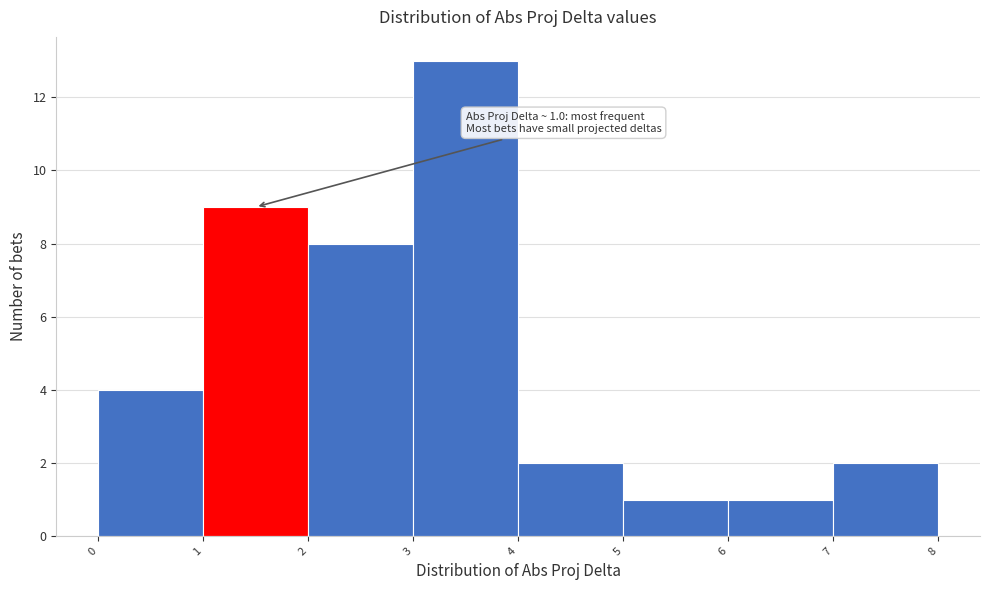

Which range on the x-axis has the tallest bar?

3 to 4